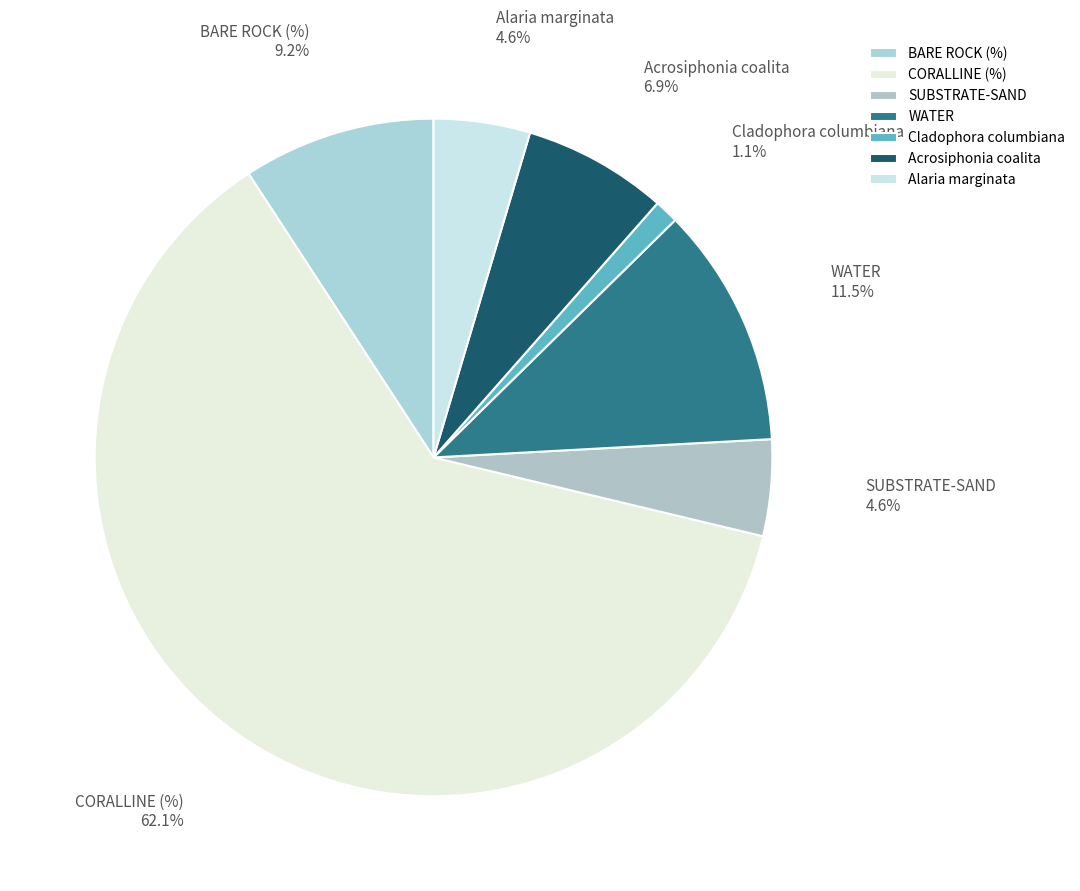

The BARE ROCK (%) slice represents 9% of the pie. True or false?

True